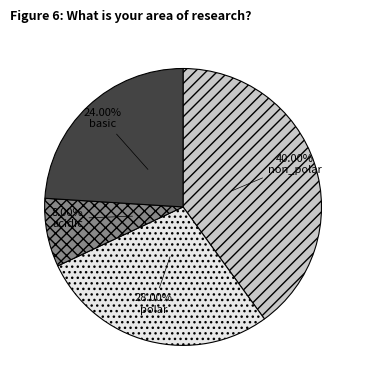

To the nearest percent, what is the difference between the largest and smallest slice percentages?

32%